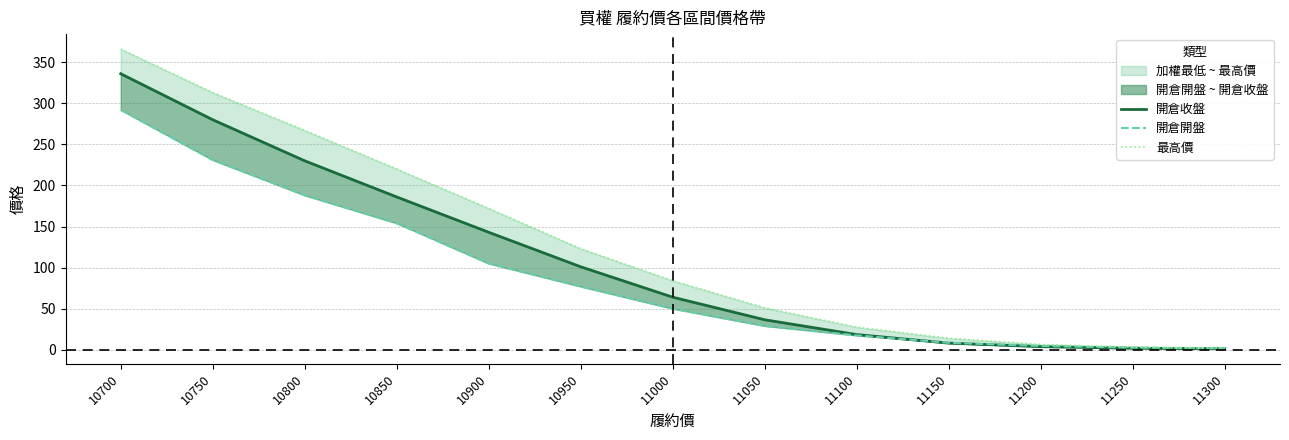

What is the difference between the 開倉開盤 values at 11250 and 11300?

0.9